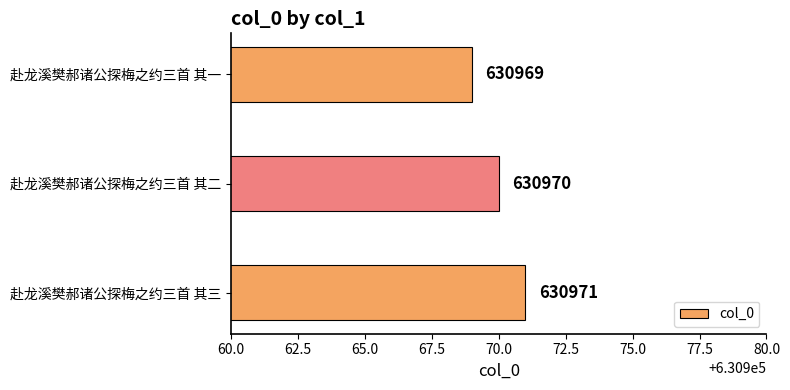

What is the difference between the maximum and minimum values?

2